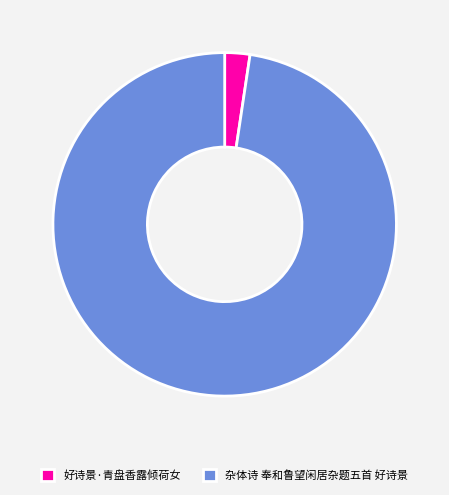

Does 好诗景·青盘香露倾荷女 account for over 50% of the chart?

No